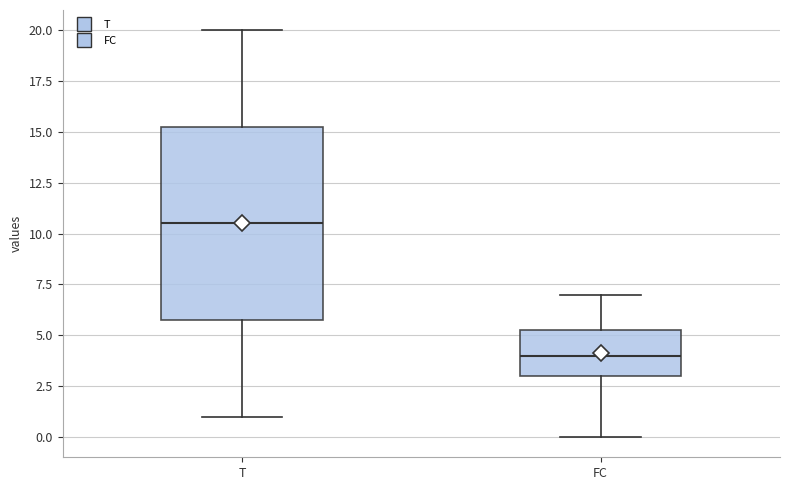

Where does the upper whisker of the box for FC end on the y-axis? The values are not printed on the chart, so give them approximately, as read against the axis.

7.0